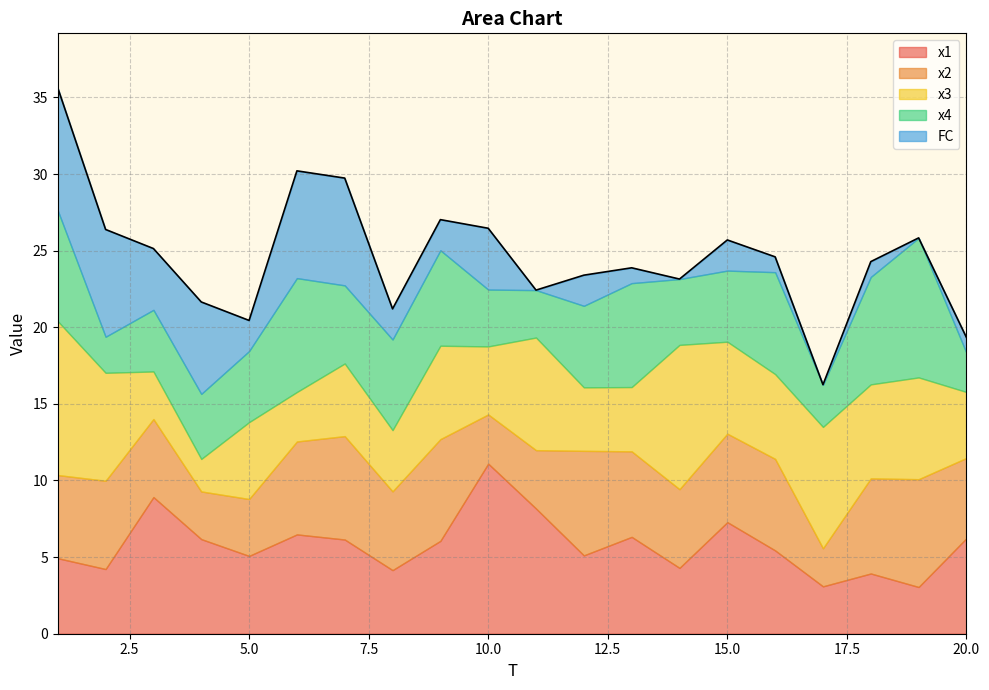

Which series has the largest total across all categories?

x1